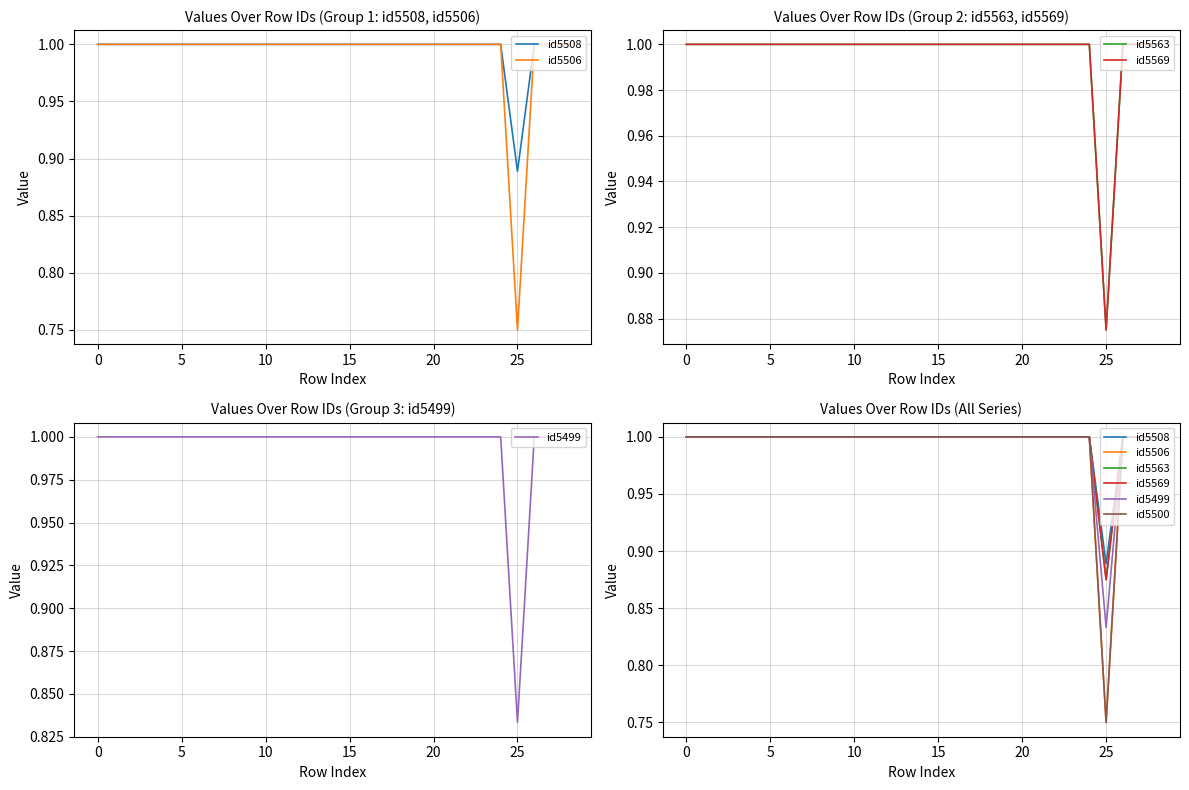

What is the value of the id5508 point at the 13th from the left?

1.0